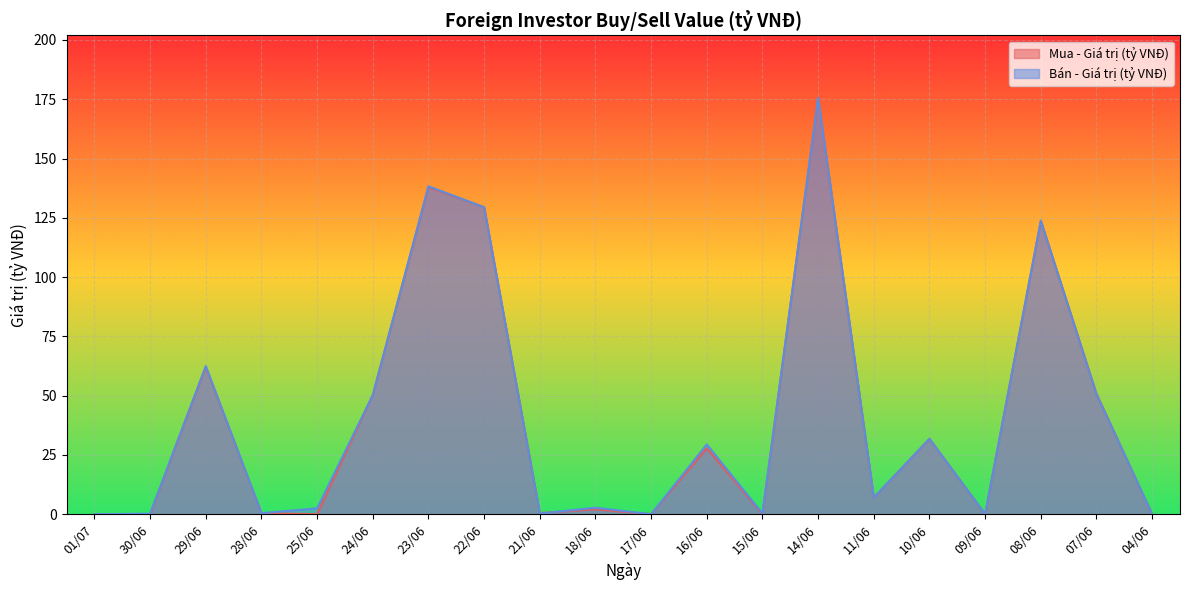

How many lines are shown in the chart?

2